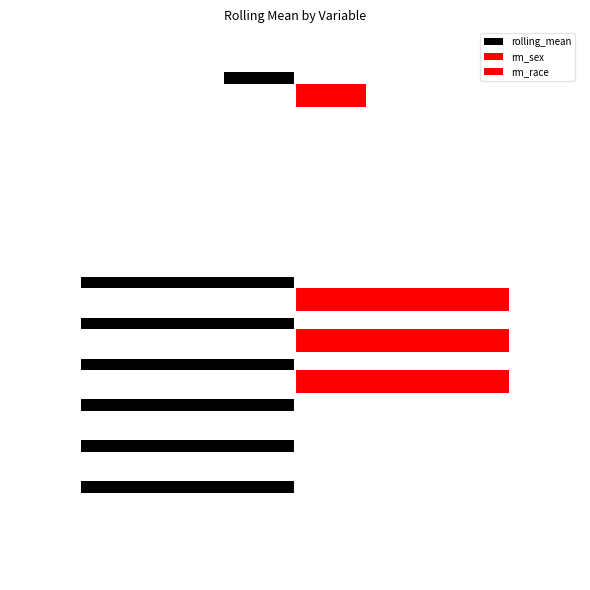

What is the minimum value for rolling_mean?

-3